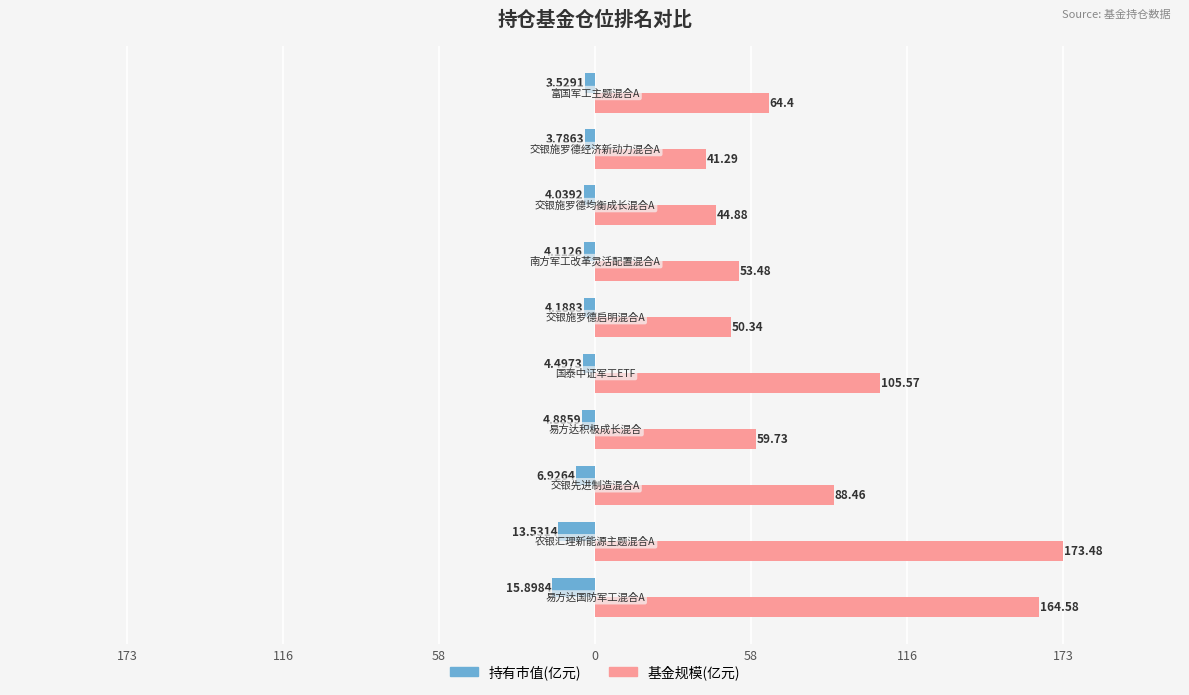

What are all the series names shown in the legend?

持有市值(亿元), 基金规模(亿元)